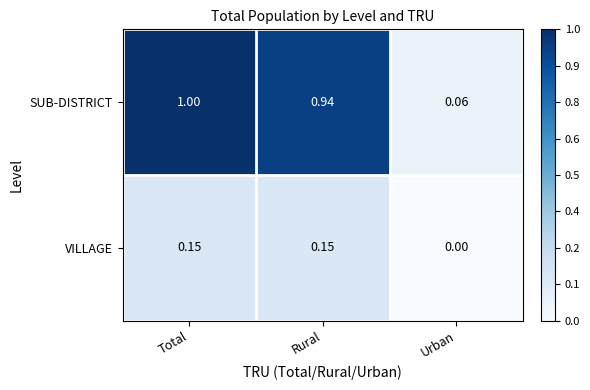

What is the maximum value shown in the chart?

1.0